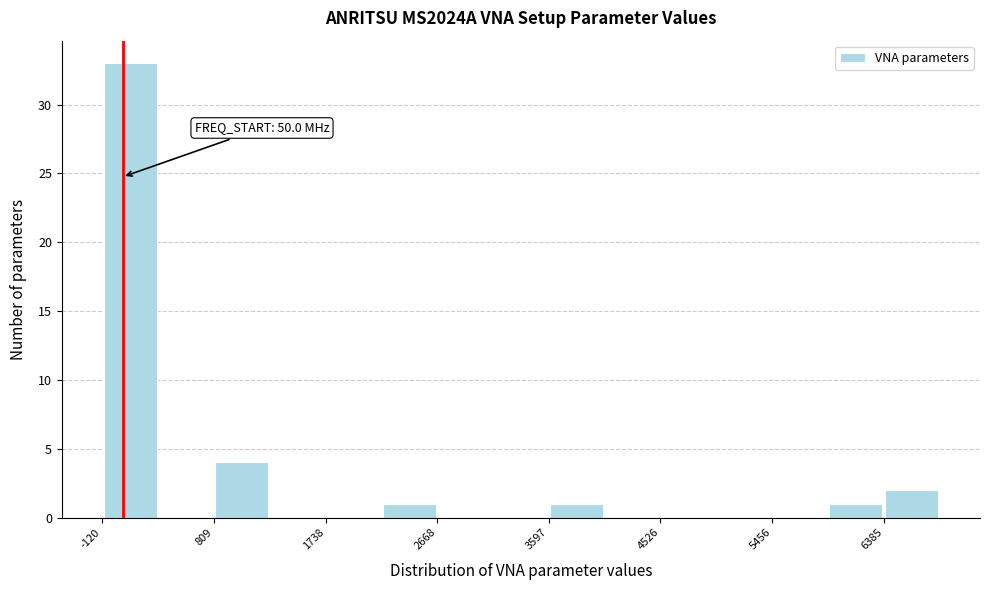

Over which range of the x-axis is the bar tallest?

-100 to 300